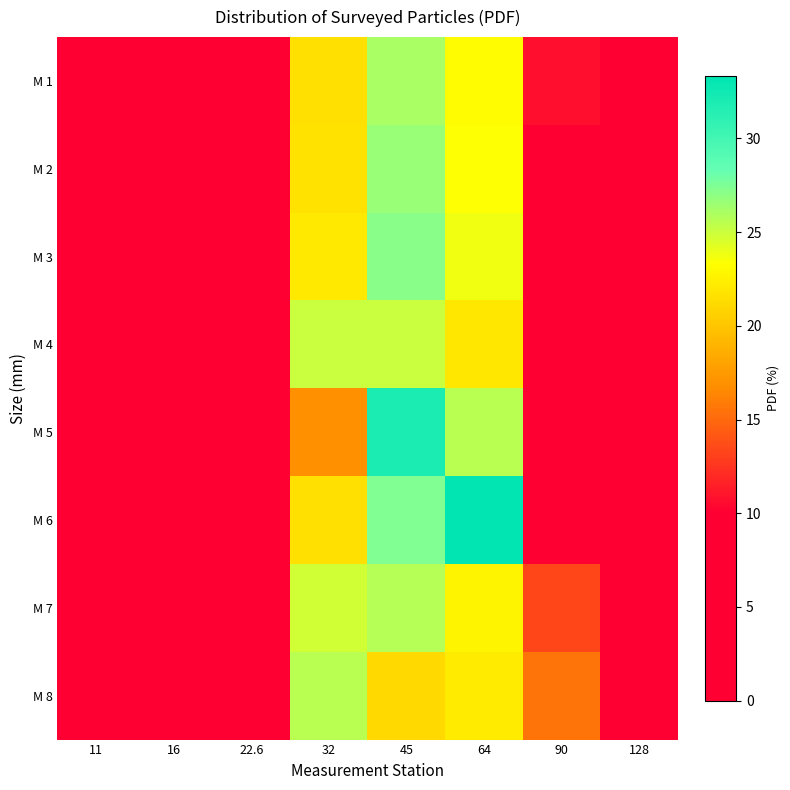

At how many categories does at least one series exceed 7?

6